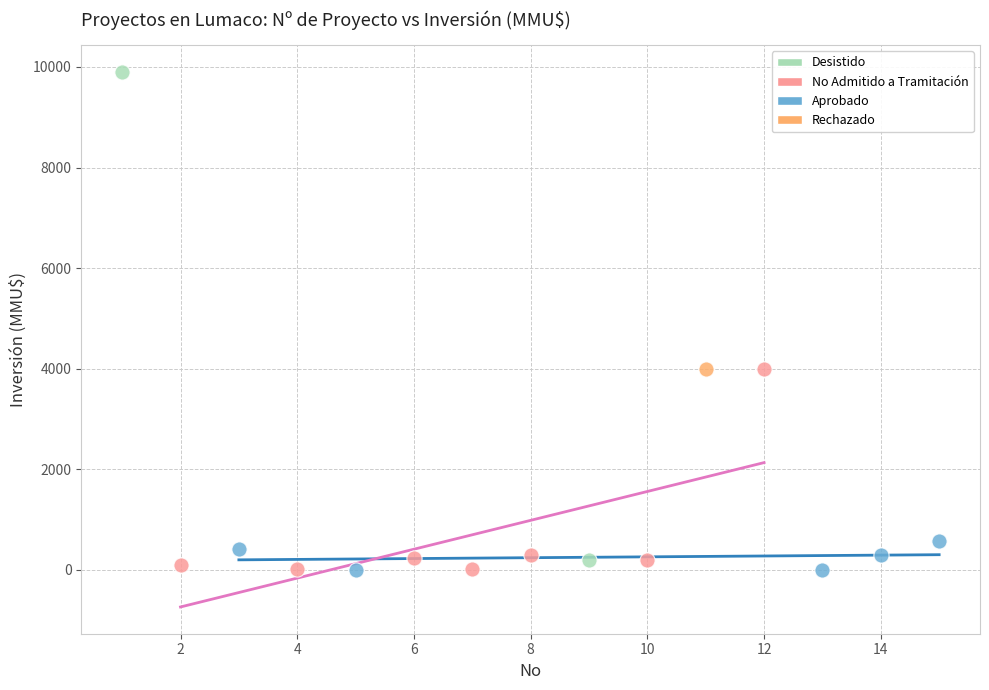

Which series contains the highest Y value?

Desistido